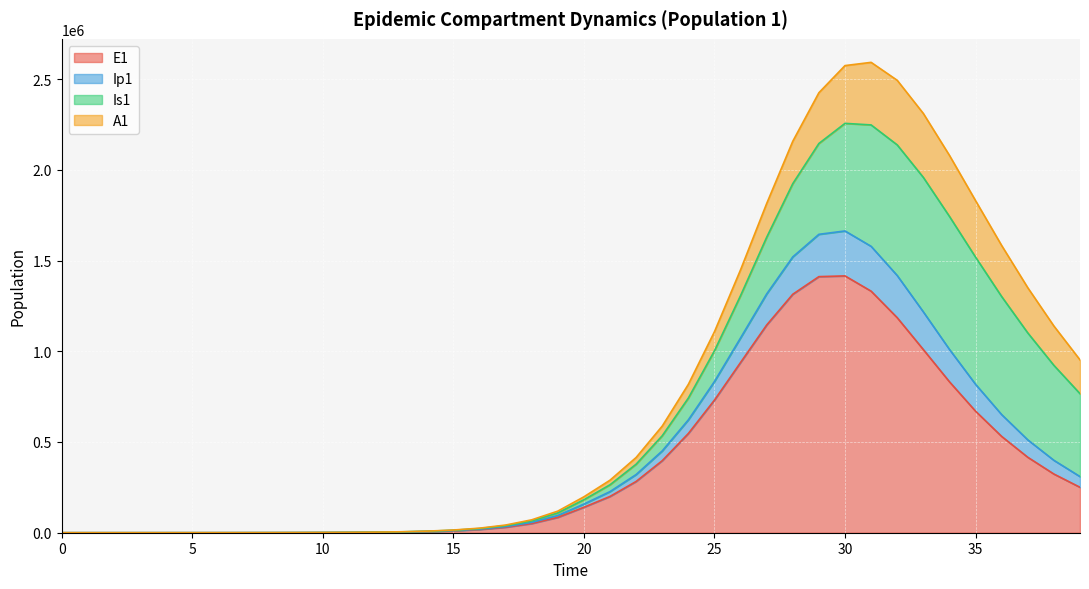

What is the value of the Ip1 point at the 15th from the left?

8094.3